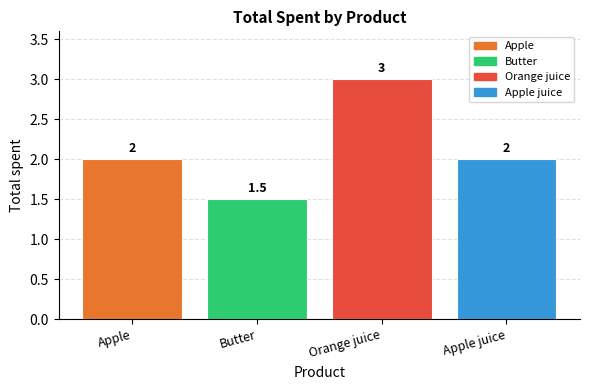

Count the values in the range 2 to 3.

3